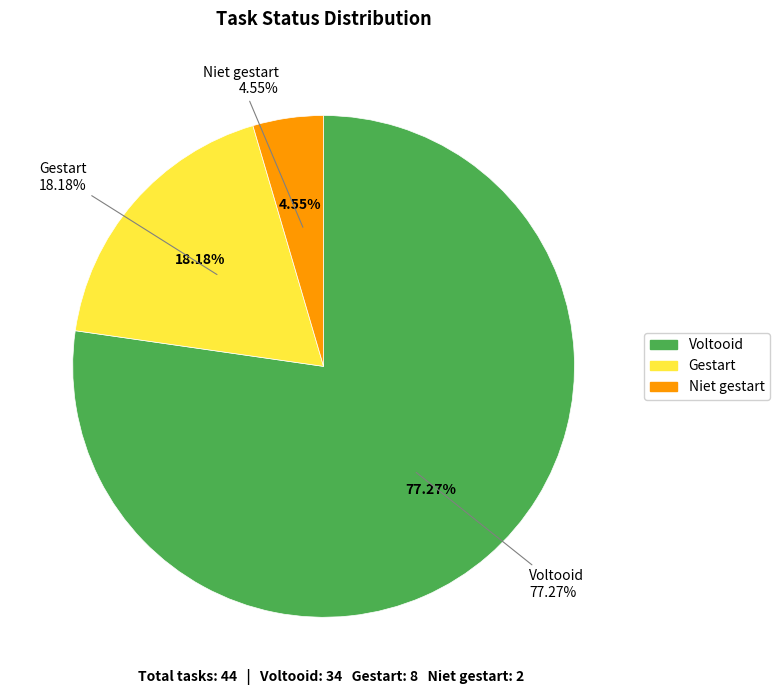

Is it true that Voltooid is 77% of the pie?

True